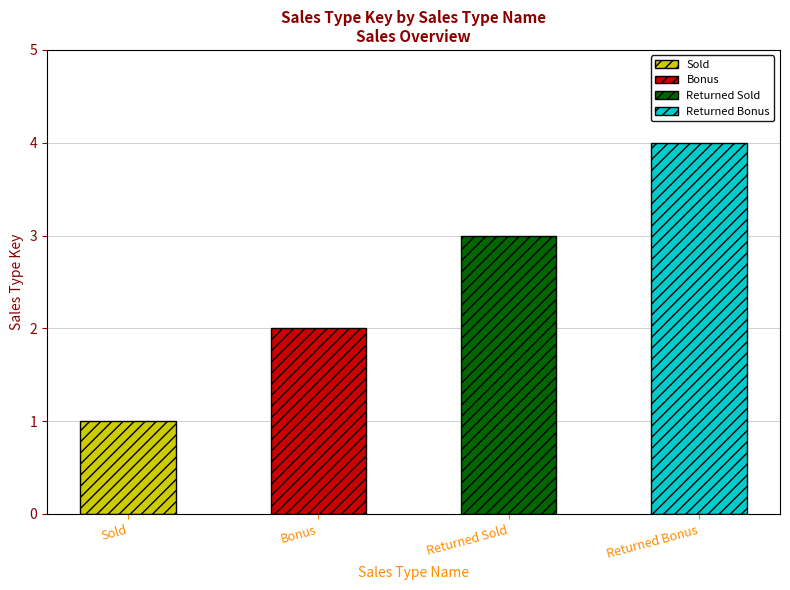

What is the average value?

2